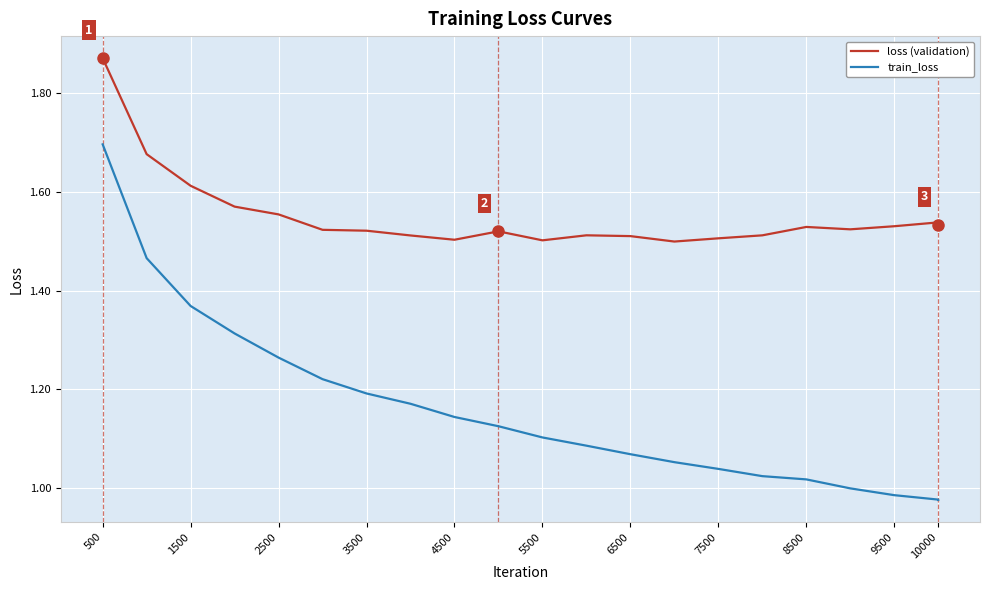

Which series has the widest spread of values?

train_loss